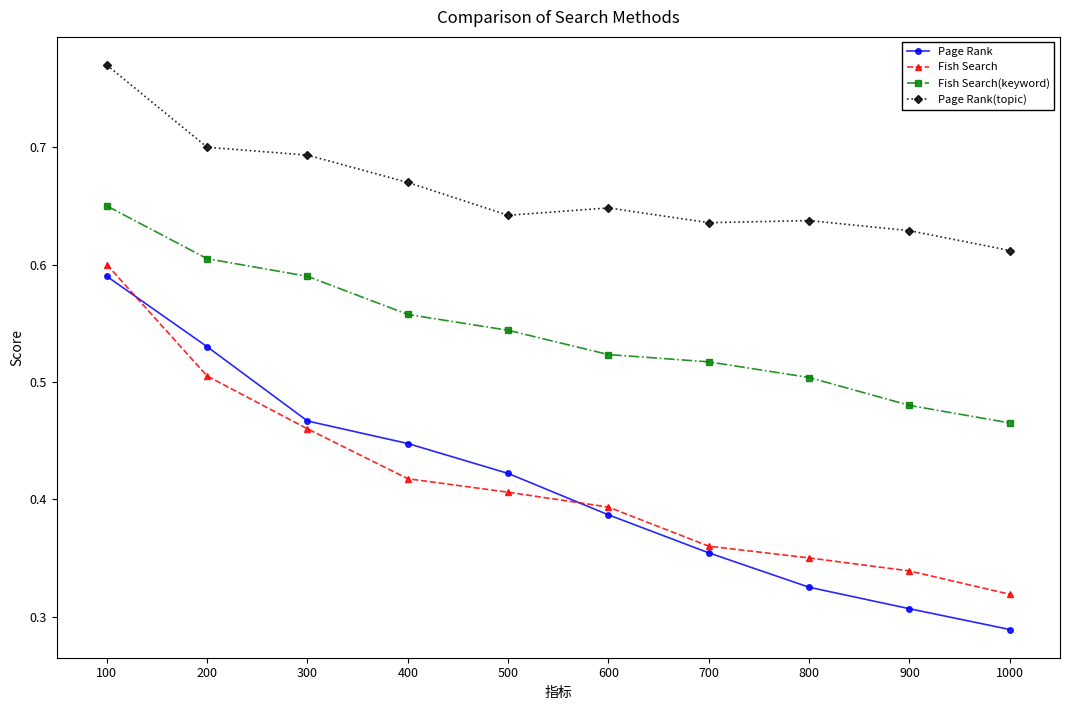

The Page Rank series shows 0.1 at 700. True or false?

False